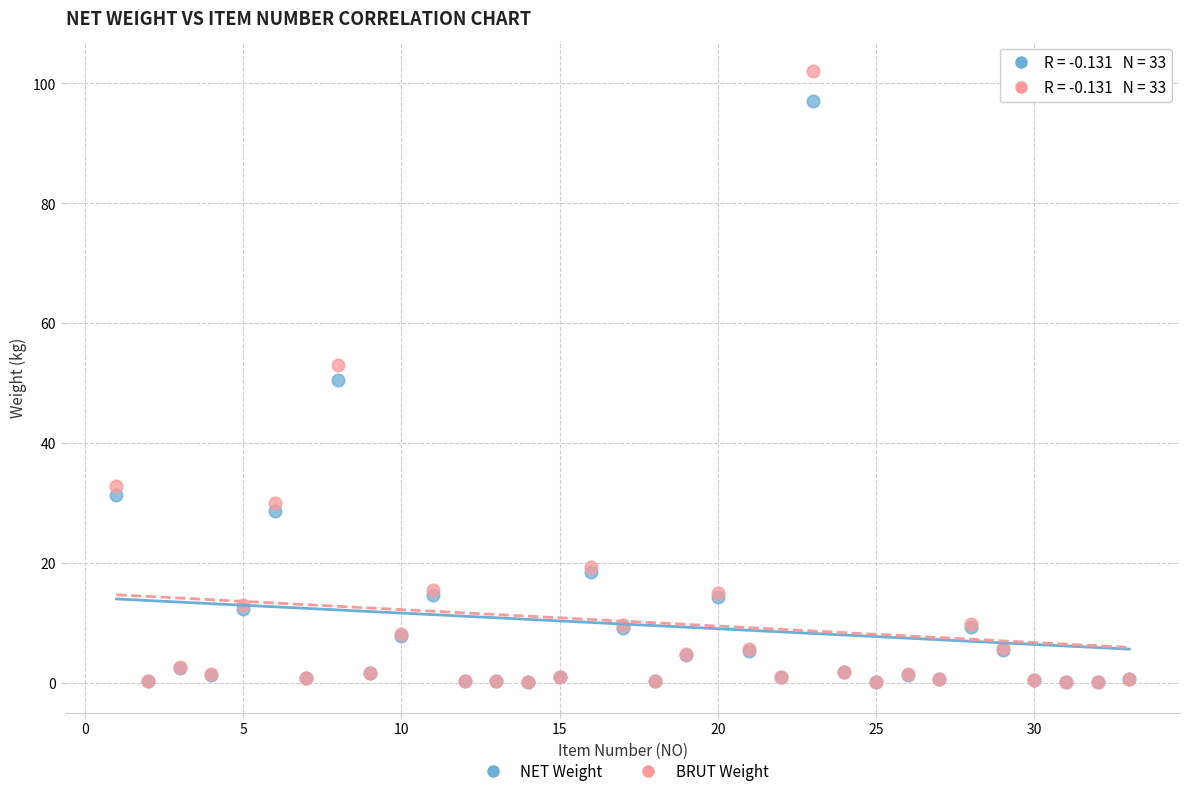

What are all the series names shown in the legend?

NET Weight, BRUT Weight